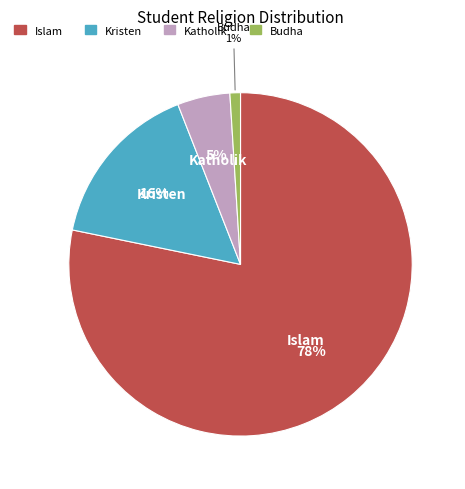

To the nearest percent, what is the difference between the largest and smallest slice percentages?

77%